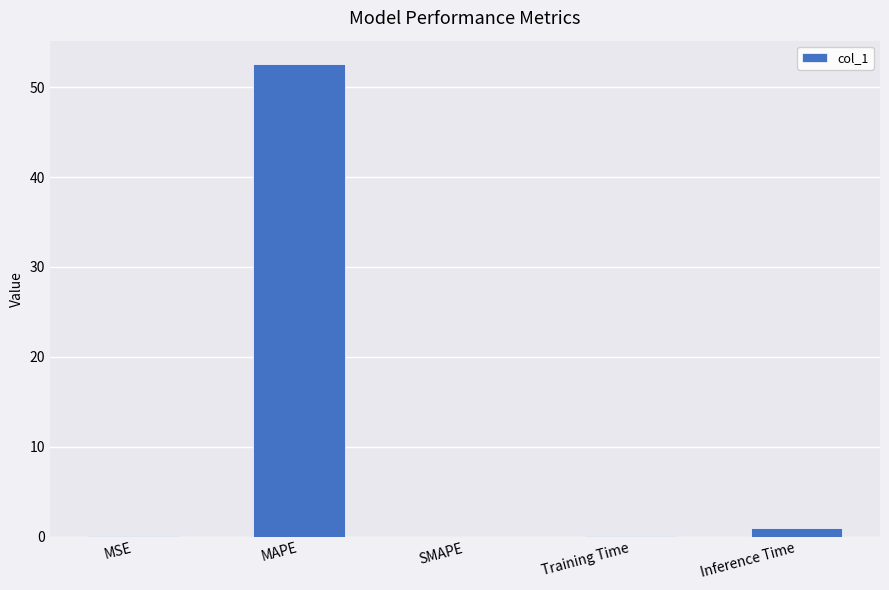

What is the change in value from SMAPE to Training Time?

+0.1